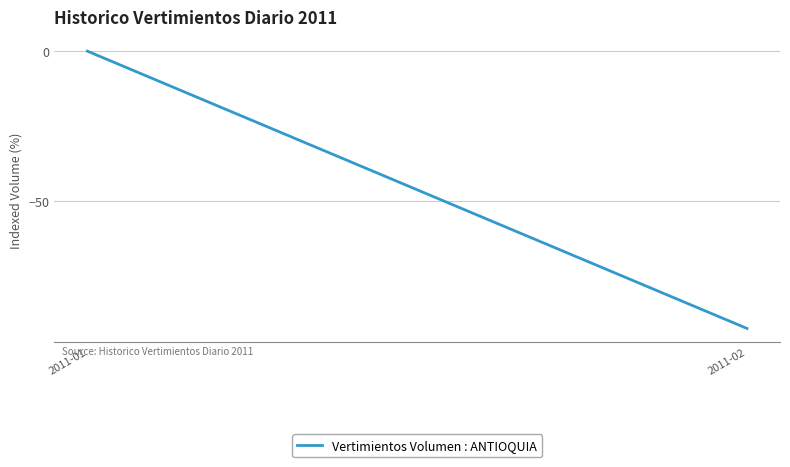

What is the approximate value at 2011-02?

-92.3